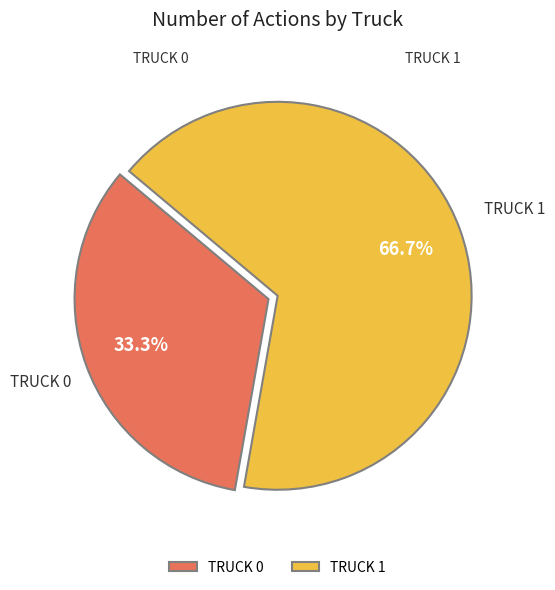

To the nearest percent, what is the average slice percentage?

50%